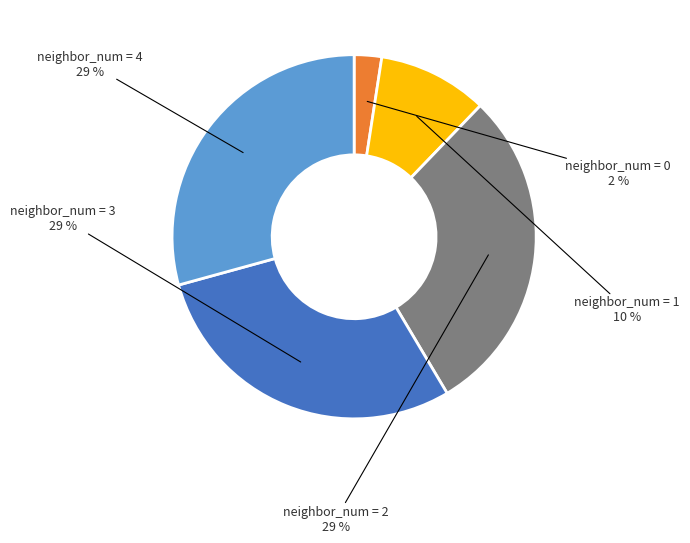

To the nearest percent, what is the difference between the largest and smallest slice percentages?

27%